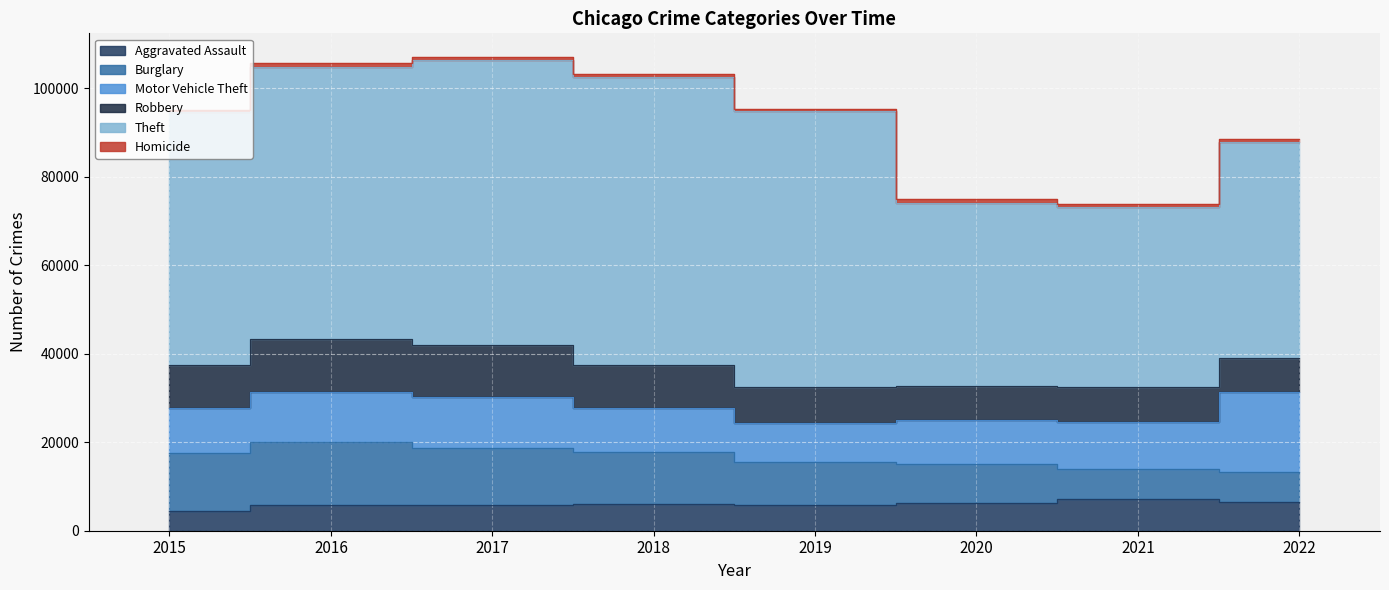

True or false: Theft and Aggravated Assault cross at least once.

False